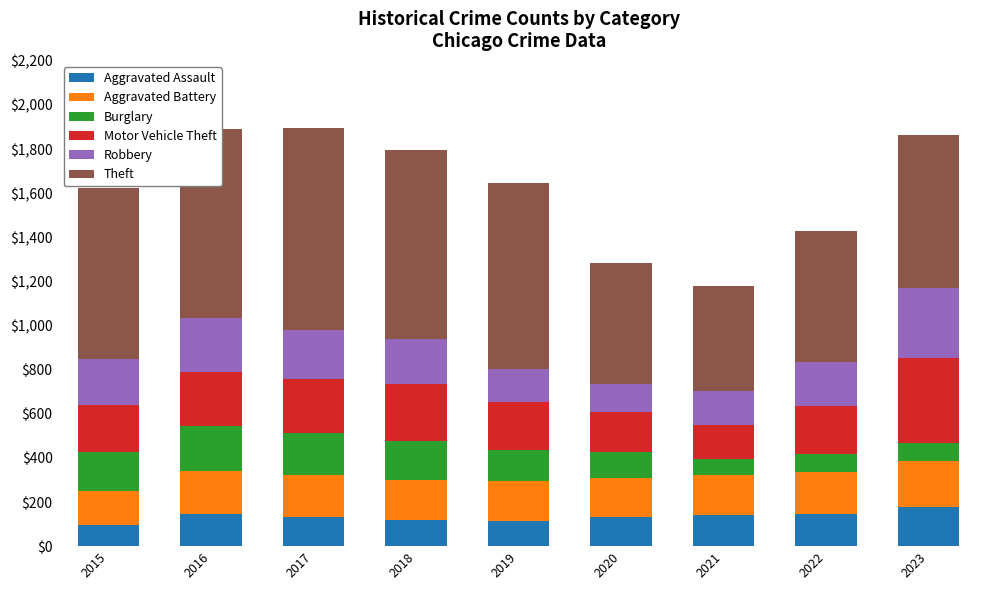

What is the minimum value for Aggravated Assault?

95